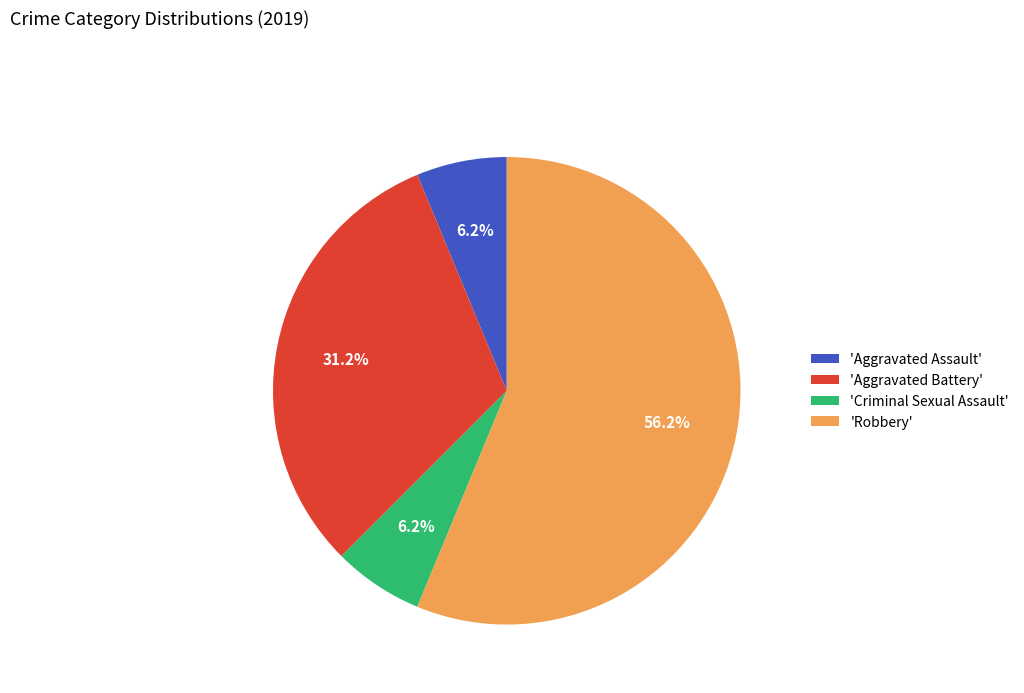

Count the number of slices in the pie.

4